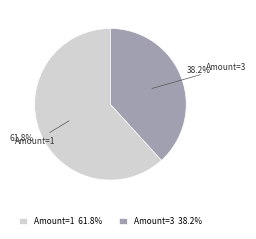

What is the majority slice?

Amount=1 61.8%